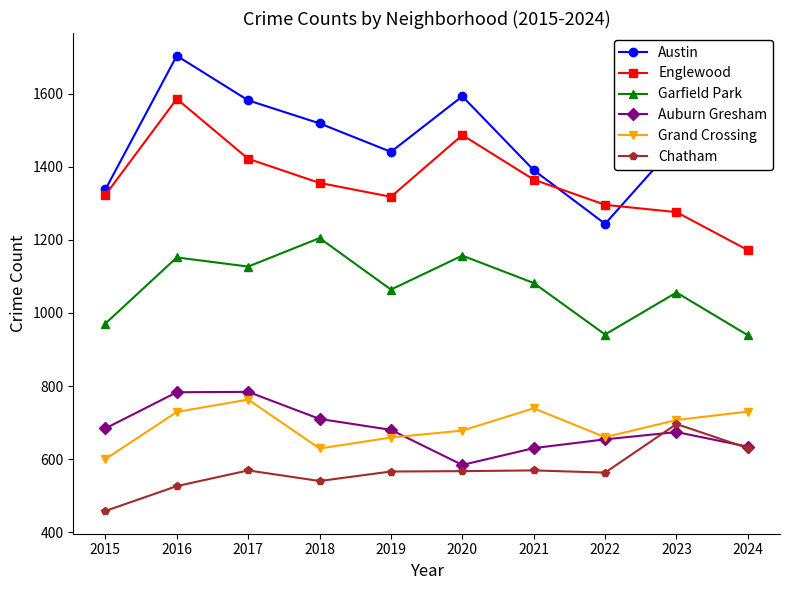

How many series are shown in this chart?

6